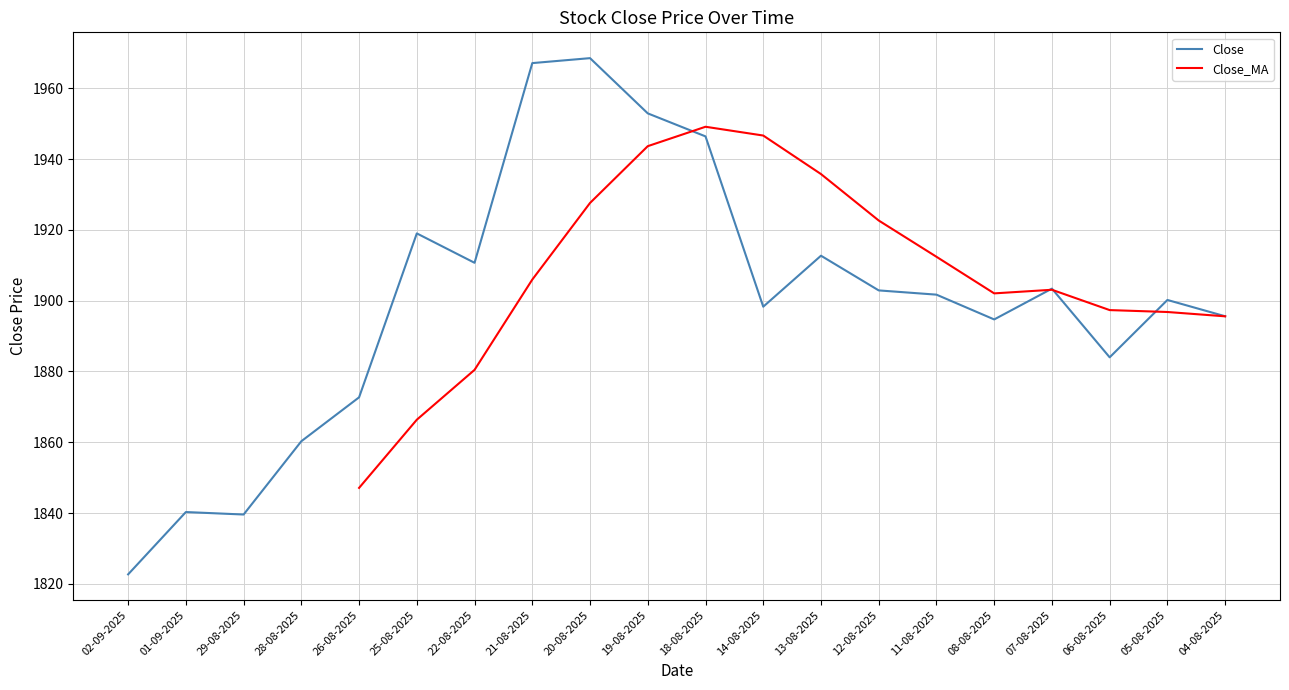

What is the ratio of the value at 26-08-2025 to the value at 20-08-2025?

1.0